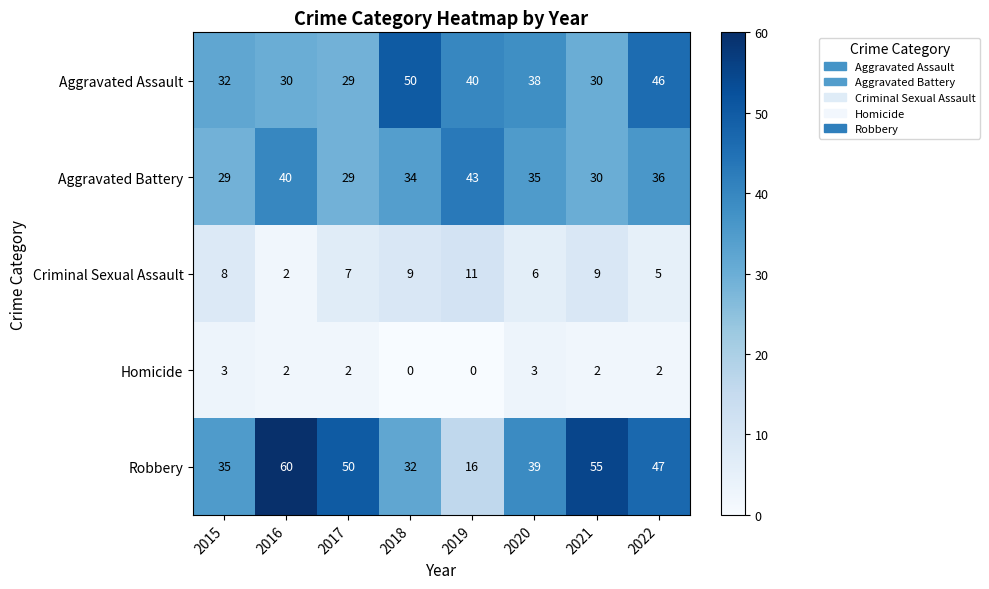

What is the difference between the highest and lowest values at 2019?

43